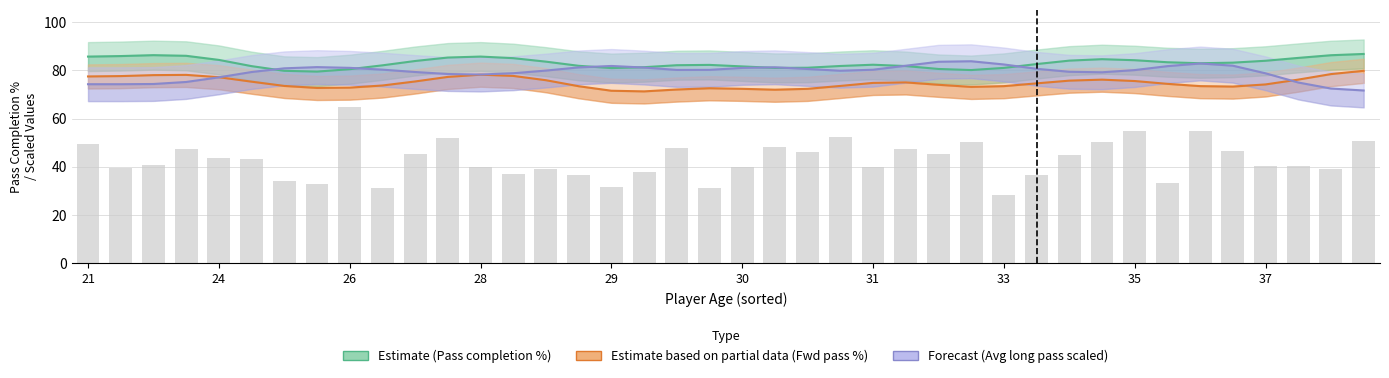

What is the difference between the highest and lowest values at 22?

8.7